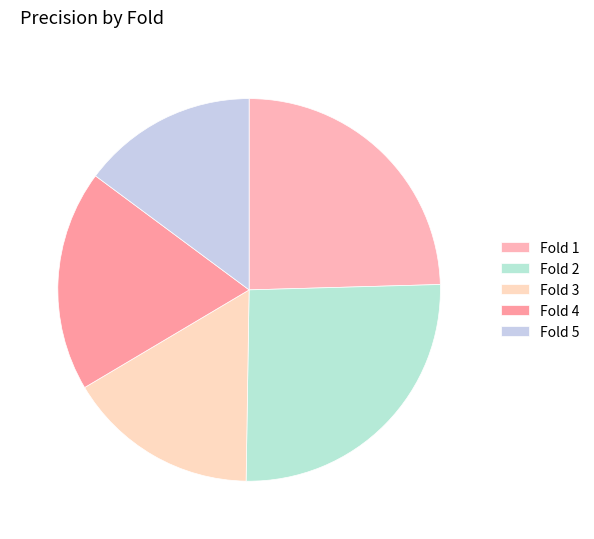

To the nearest percent, what is the combined percentage of Fold 4 and Fold 3?

35%